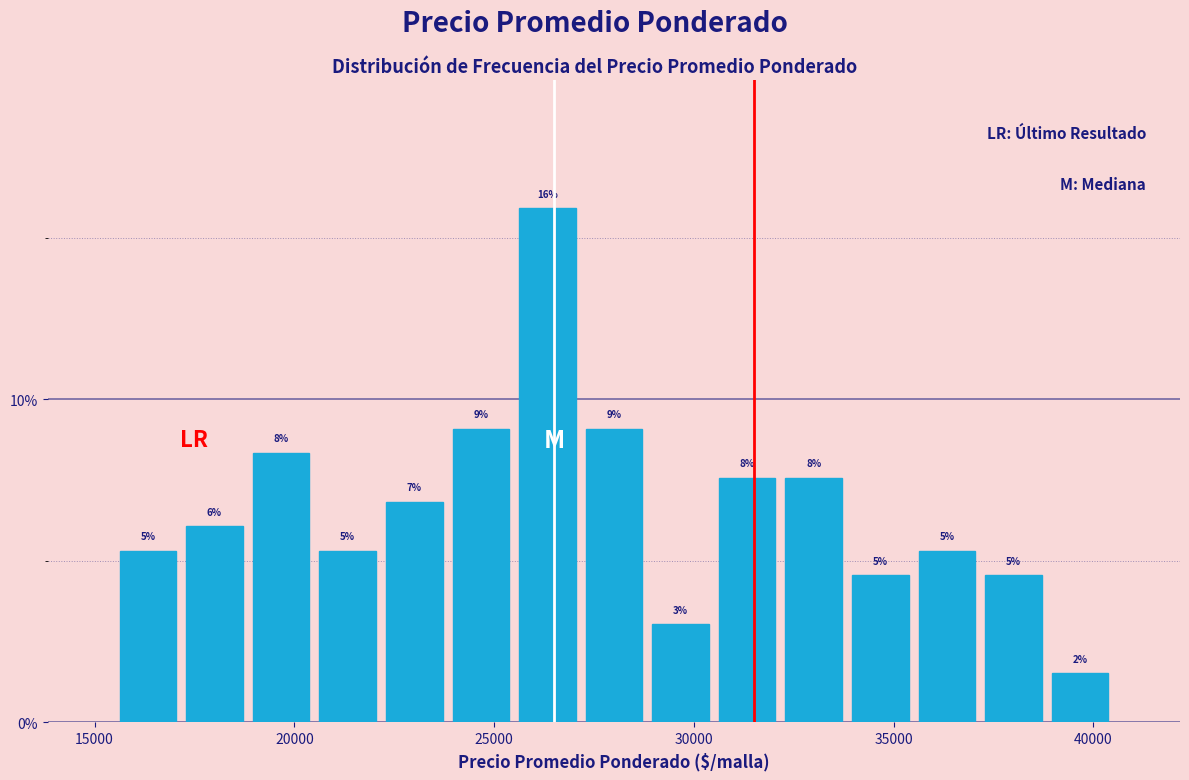

Around what value on the x-axis is the tallest bar? Give the approximate position of its centre, as read against the axis.

26500